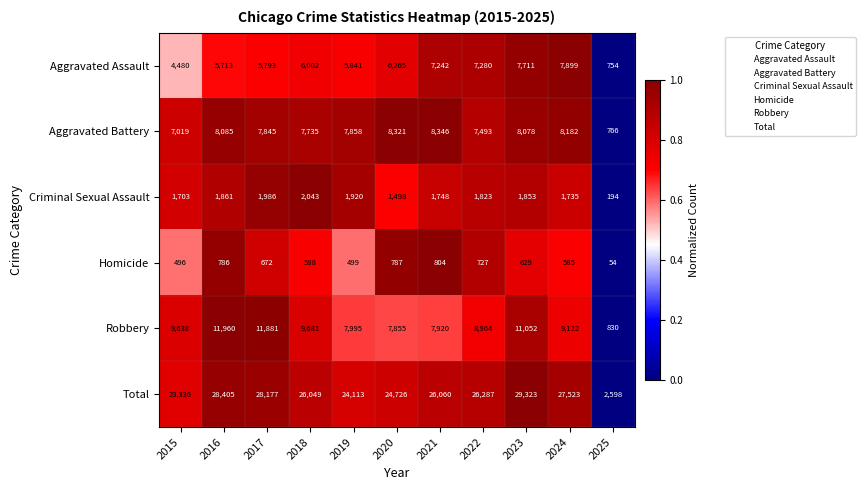

How many data points in Aggravated Assault are less than 6002?

5